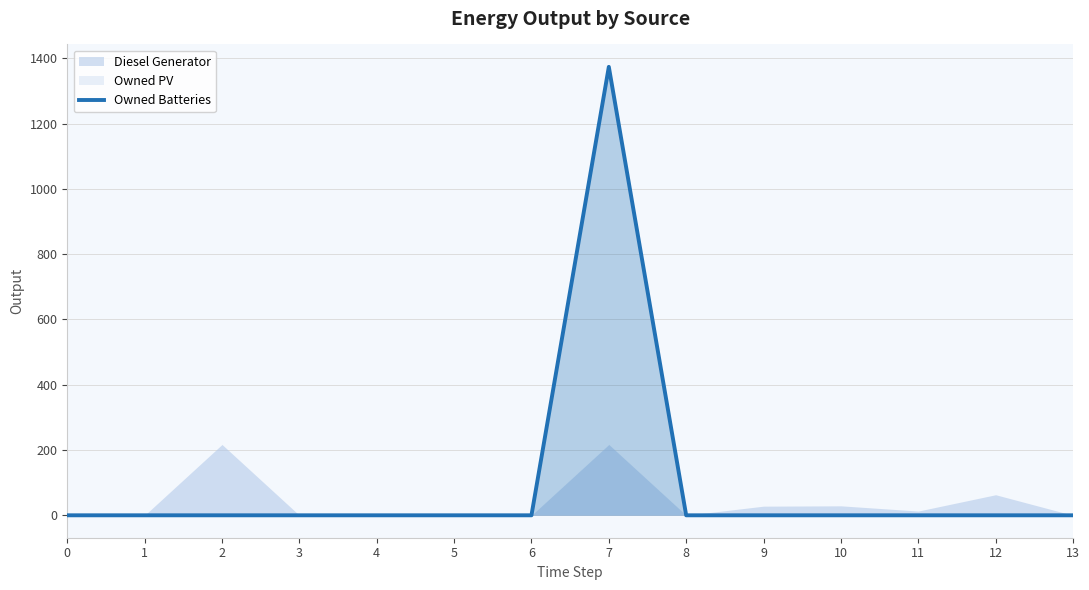

At which category does the data reach its first local peak?

7